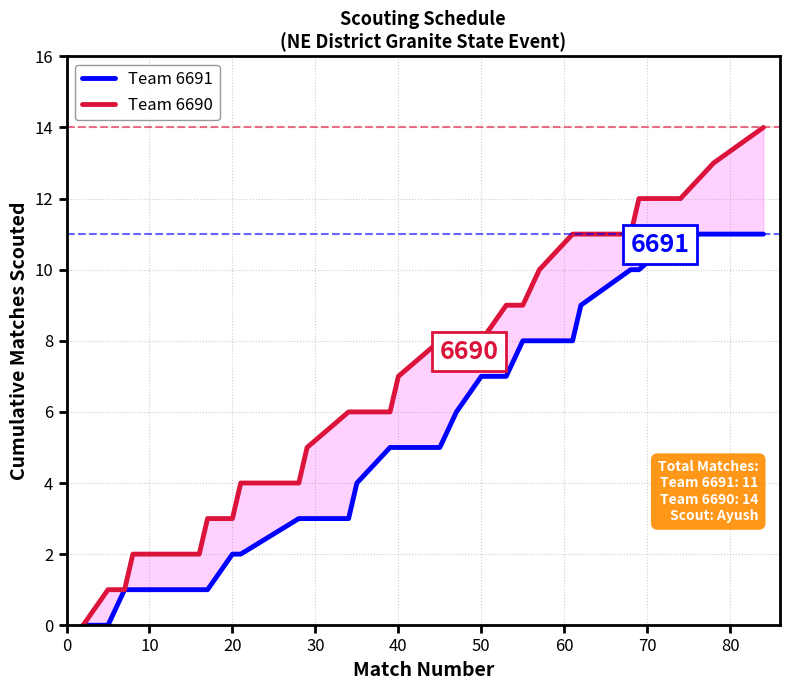

What are all the series names shown in the legend?

Team 6691, Team 6690